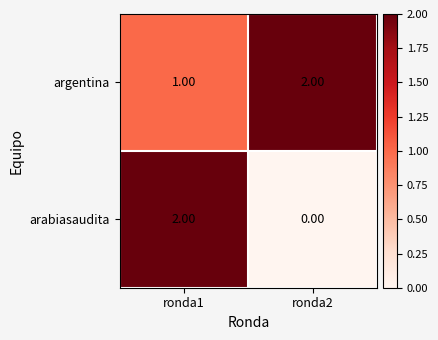

What is the spread (max minus min) of values at ronda1?

1